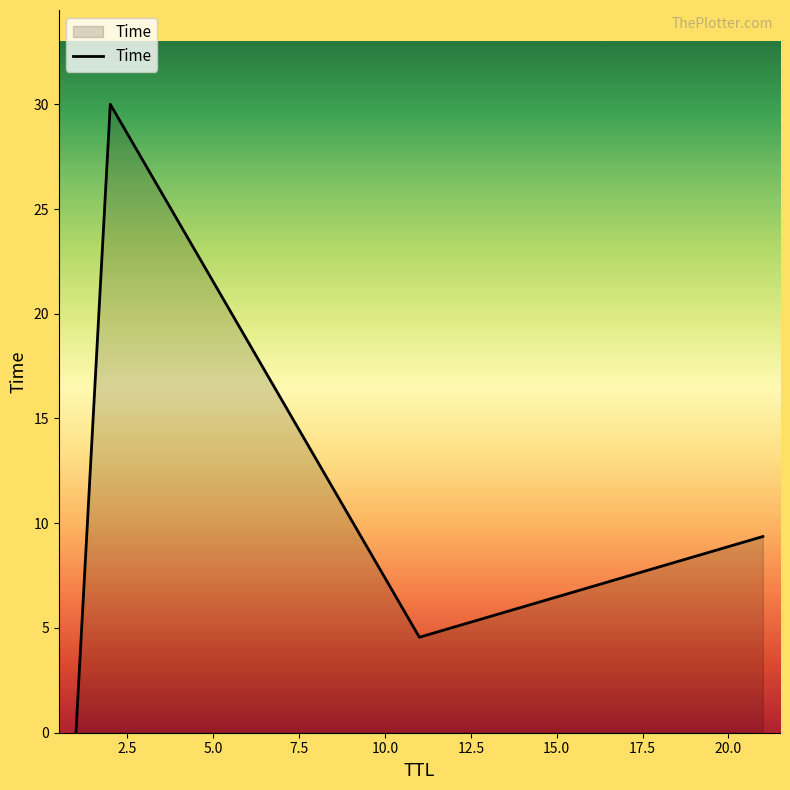

Does the chart display data point markers on the line(s)?

No